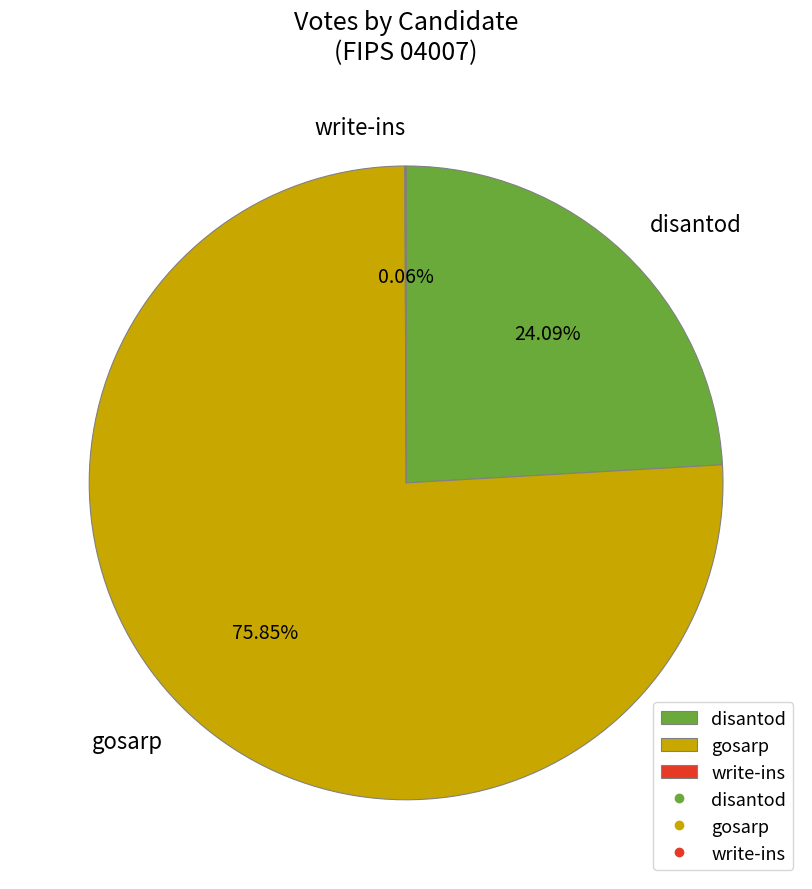

What is the ratio of the value at gosarp to the value at disantod?

3.1